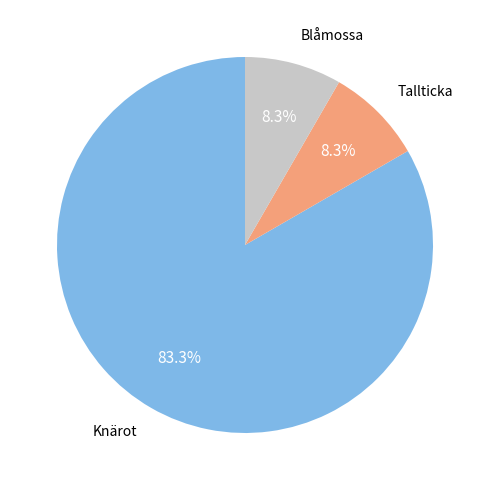

Is there a majority slice in this chart?

Yes